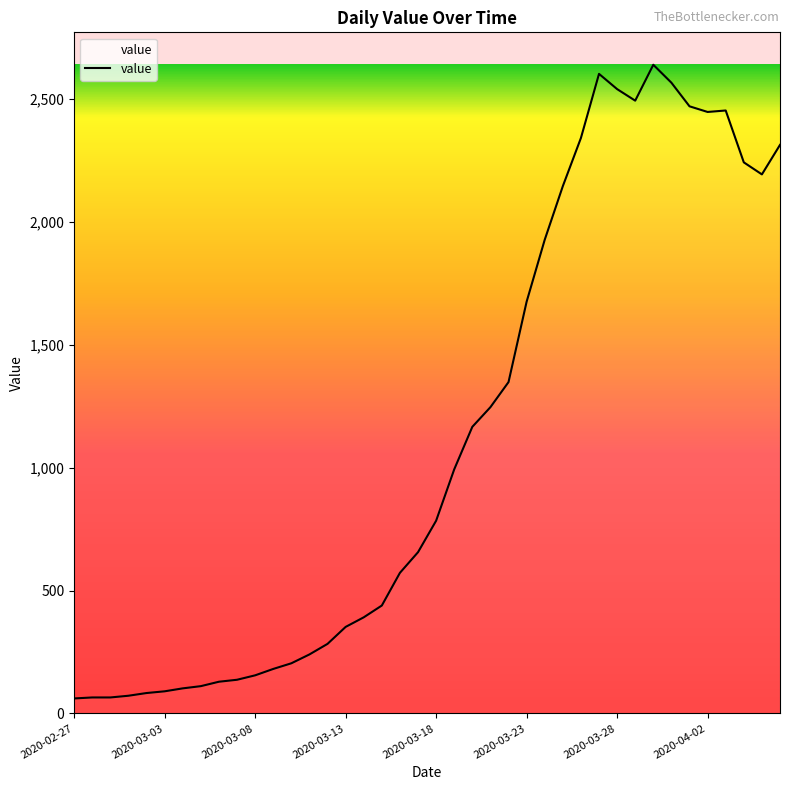

What is the smallest value displayed?

61